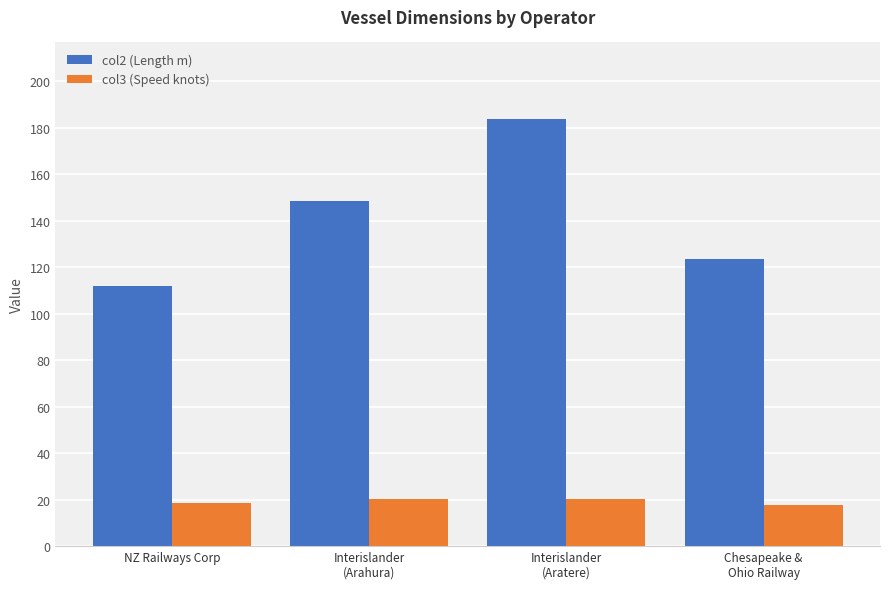

Does the chart contain any negative values?

No